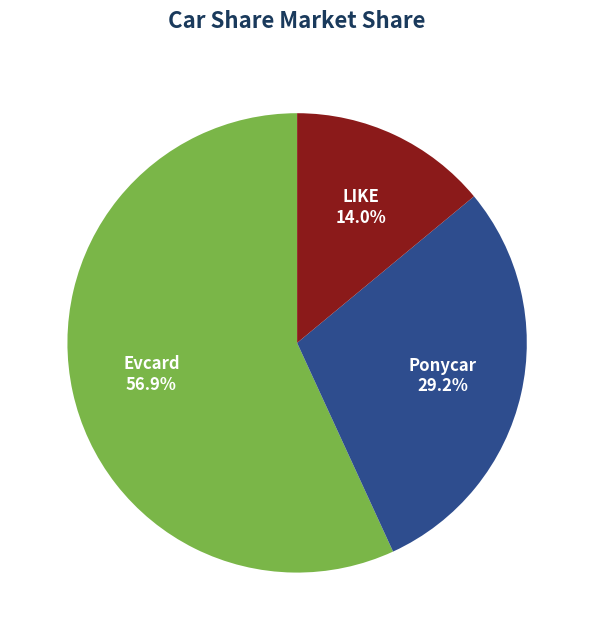

To the nearest percent, what is the difference between the largest and smallest slice percentages?

43%